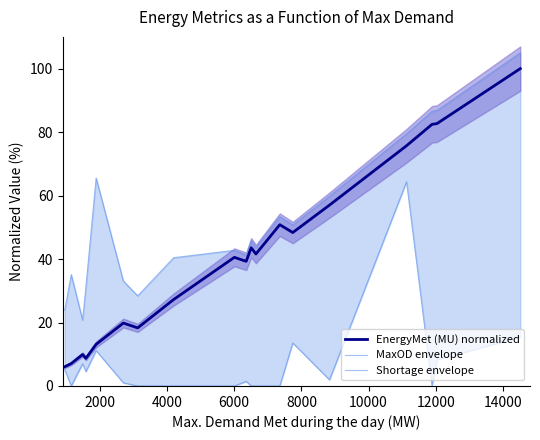

True or false: EnergyMet (MU) normalized and MaxOD envelope cross at least once.

False